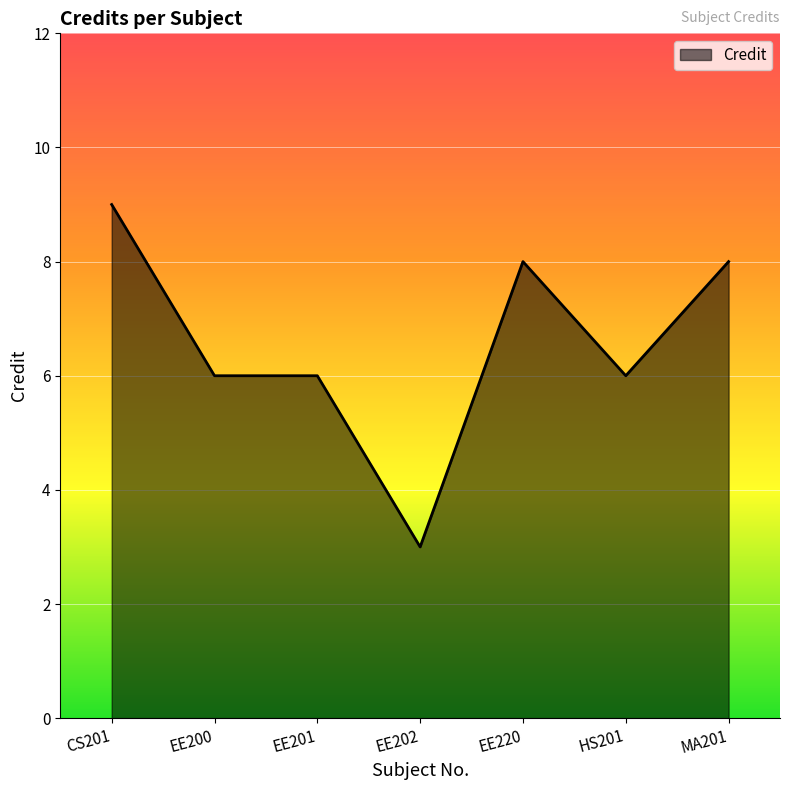

What position from the left is EE201?

3